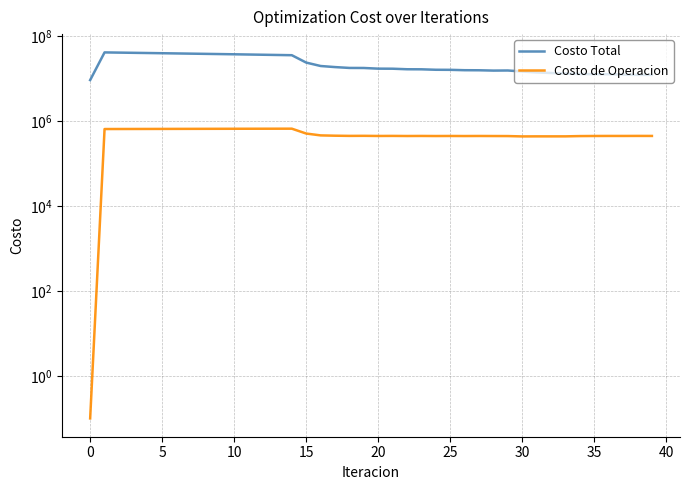

Reading right to left, what are all the values shown in this chart?

Costo Total: 12209261.5	12234442.1	12440815.8	12672781.0	12689756.8	12812022.8	13162081.8	13520927.7	13943030.3	14668775.9	15490954.5	15409813.9	15678224.3	15734813.8	16060485.5	16116590.9	16516246.9	16571352.5	17065719.6	17119138.9	17750385.1	17801014.5	18635014.5	19764699.3	23778723.6	35478172.8	35923455.3	36374827.8	36829955.7	37287353.2	37726705.2	38166562.6	38608092.6	39052423.2	39498121.2	39943785.3	40389647.6	40836551.6	41285497.7	9212061.4
Costo de Operacion: 446191.5	446893.8	445836.6	446060.3	445049.1	442797.4	436334.5	436060.0	436203.9	434798.4	443059.1	443923.2	445210.6	443919.7	445439.3	444111.0	445993.4	444621.0	447057.8	445630.9	448989.4	447491.4	452105.6	459650.7	508027.3	661608.1	660764.0	659909.8	659048.9	658183.9	657134.8	656085.7	655035.8	653984.0	652929.5	651871.1	650807.3	649736.5	648656.1	0.1